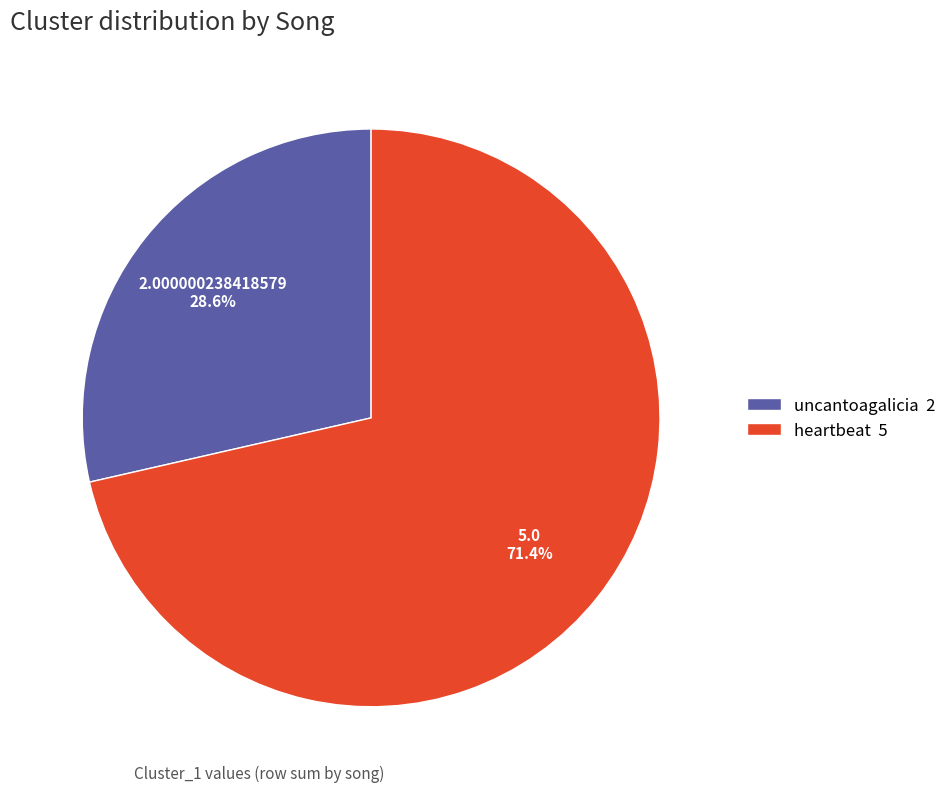

To the nearest percent, what is the average slice percentage?

50%